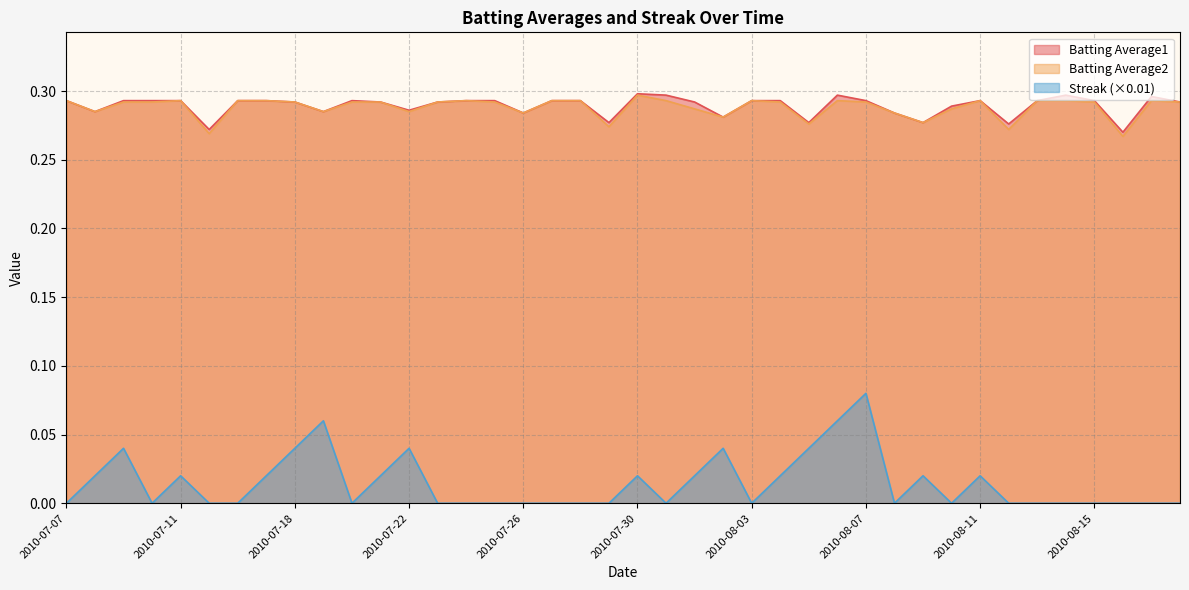

What is the difference between the maximum and minimum values in the Streak series?

0.1